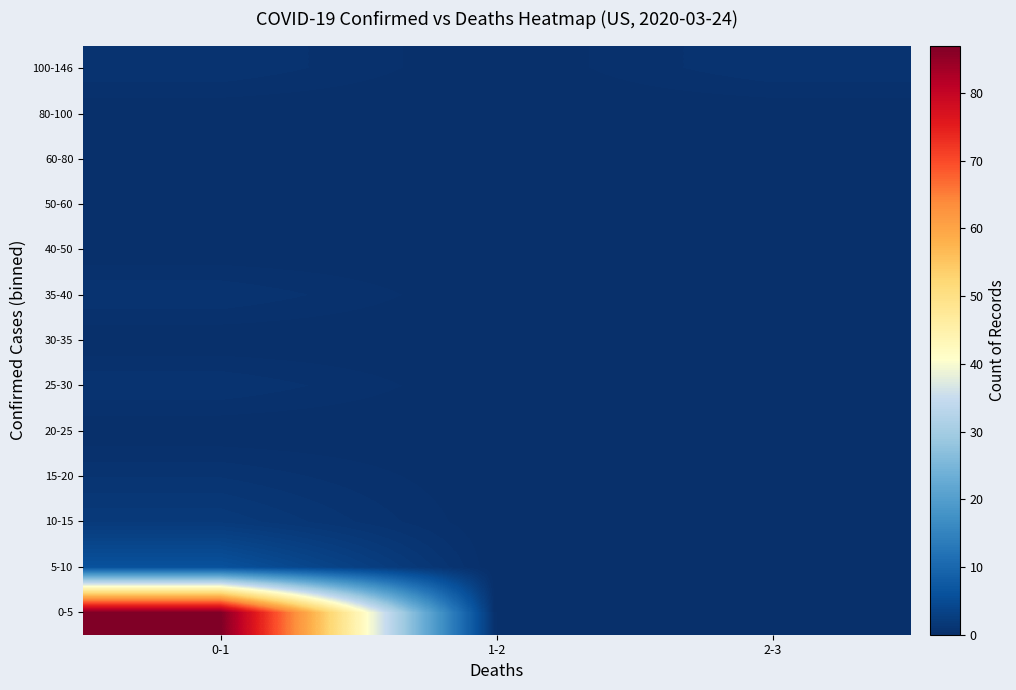

List the series in order of their peak value, highest first.

0-5, 5-10, 10-15, 15-20, 25-30, 35-40, 100-146, 20-25, 30-35, 40-50, 50-60, 60-80, 80-100